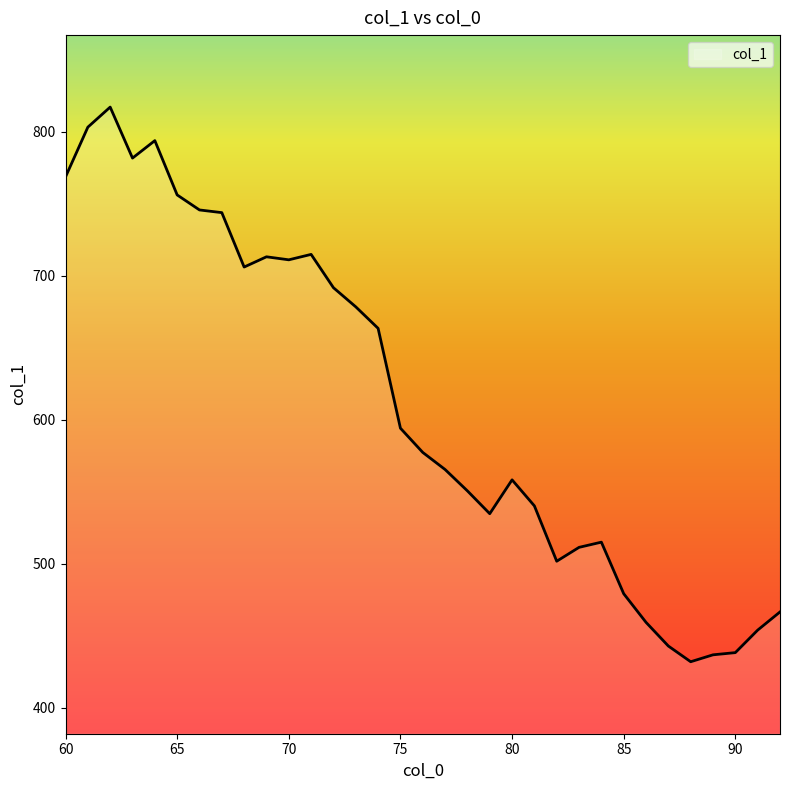

What is the maximum value shown in the chart?

817.2